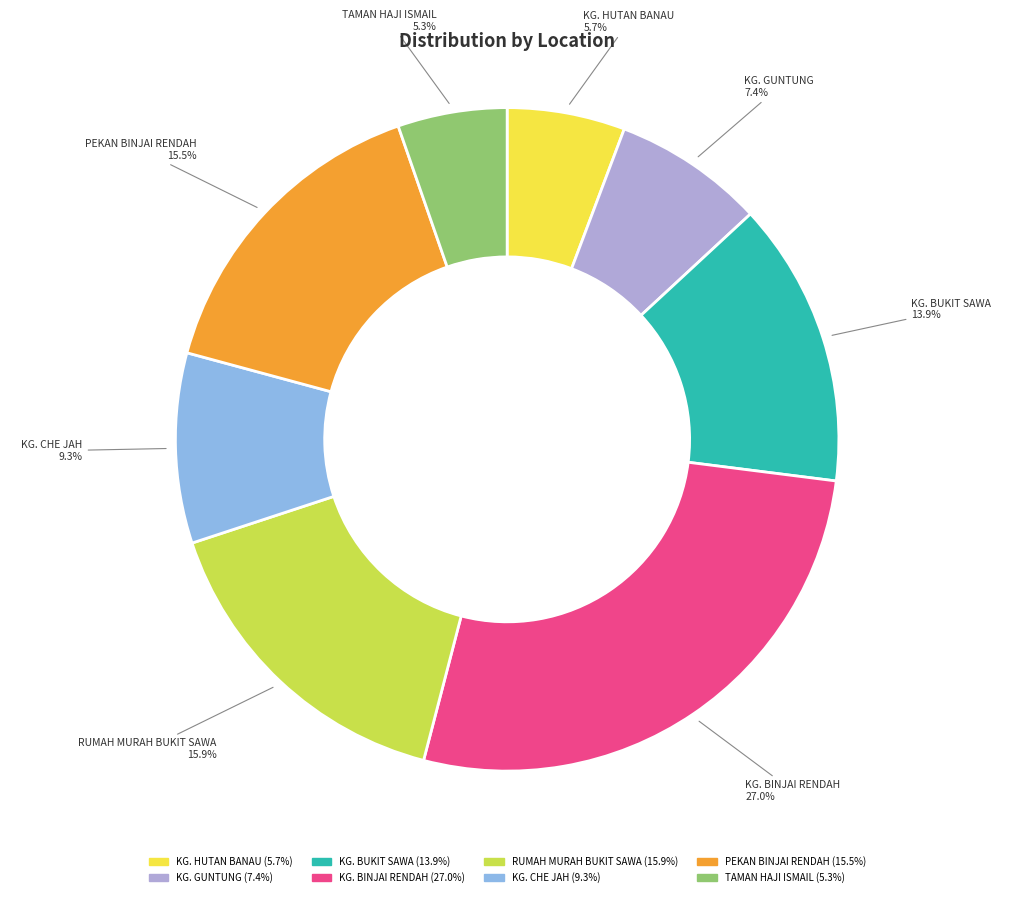

To the nearest percent, what portion does RUMAH MURAH BUKIT SAWA represent?

16%